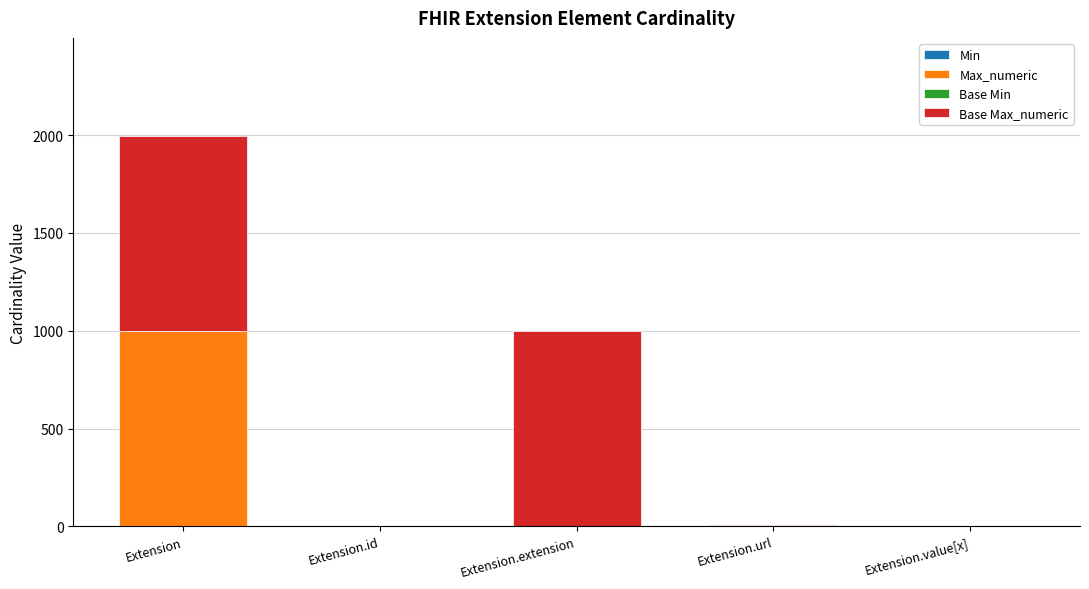

How many categories are shown in the chart?

5